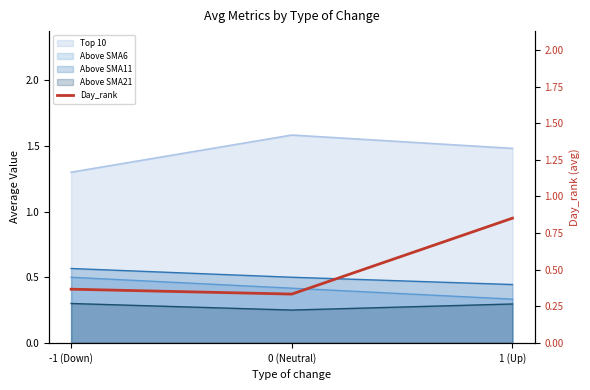

What is the label of the 1st point from the right?

1 (Up)